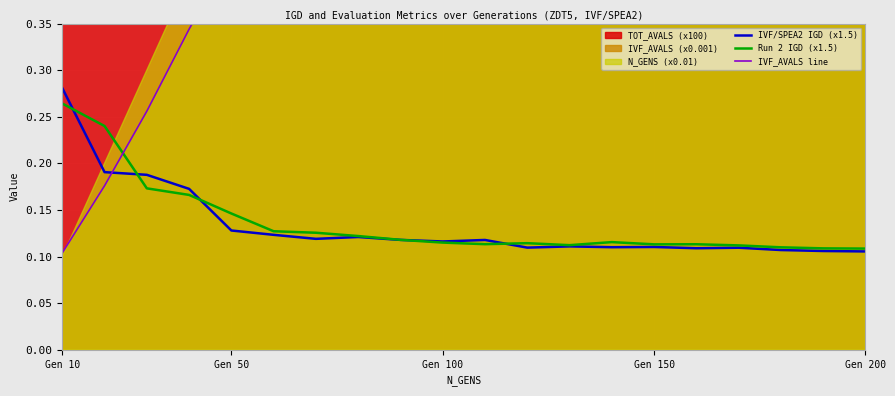

Where is IVF_AVALS line nearest to the value 0?

Gen 10